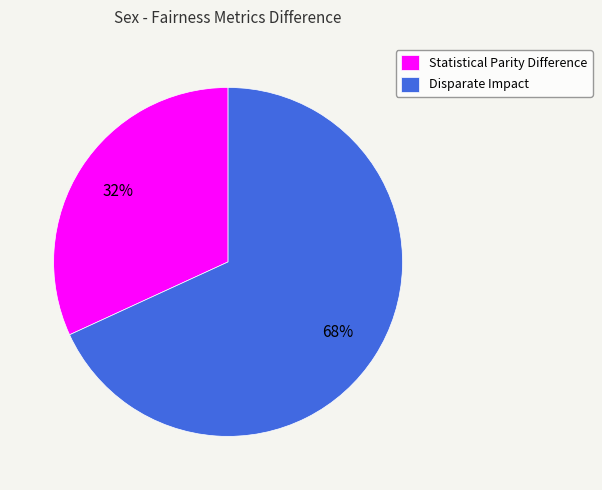

Which category has the smallest portion of the pie?

Statistical Parity Difference